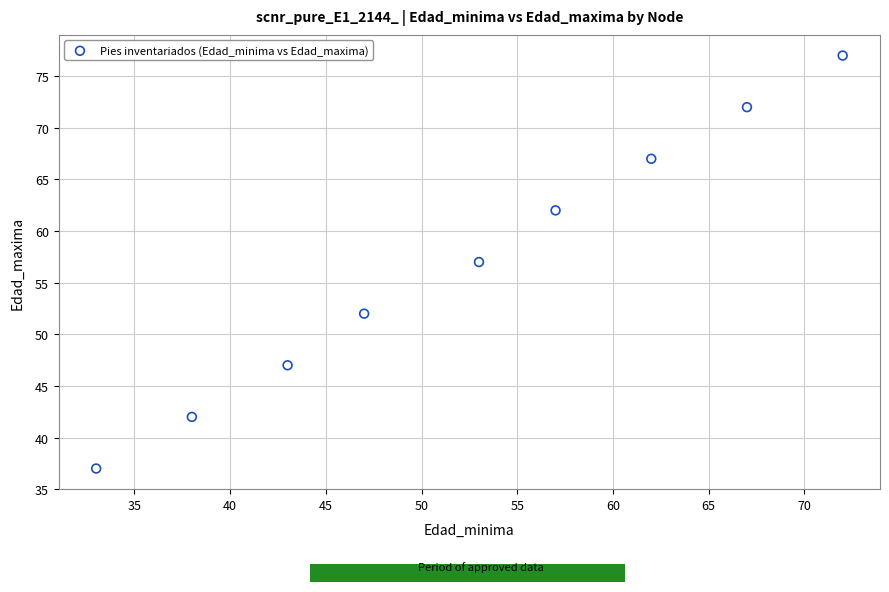

What is the range of X values (max minus min)?

39